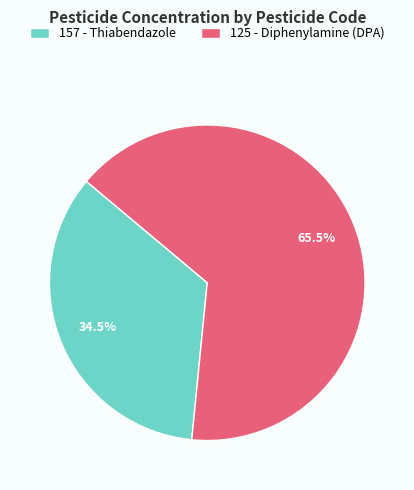

What is the largest slice in the pie chart?

125 - Diphenylamine (DPA)